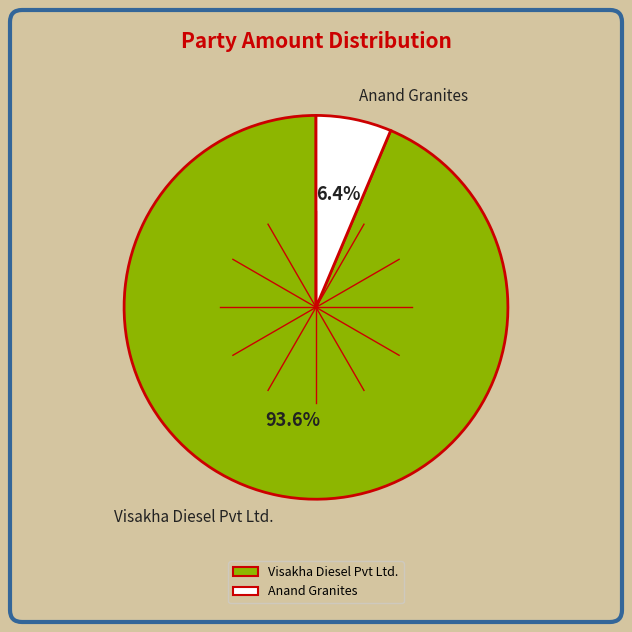

What percentage is NOT represented by Anand Granites?

93.6%